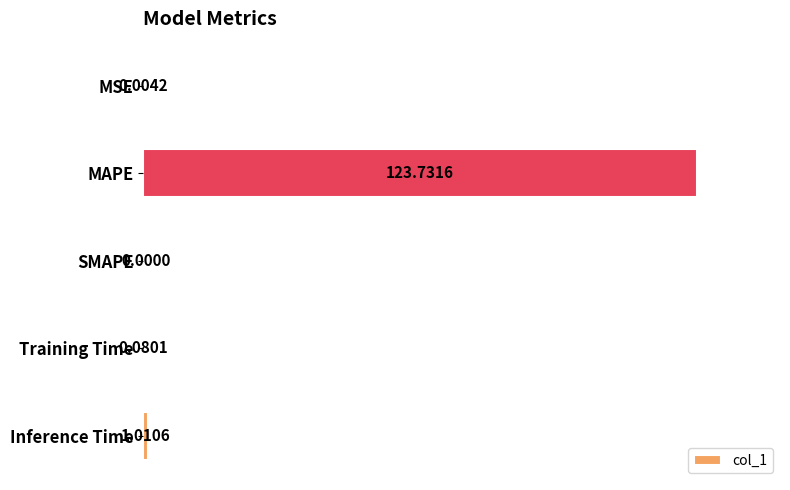

What is the change in value from MAPE to Training Time?

-123.7